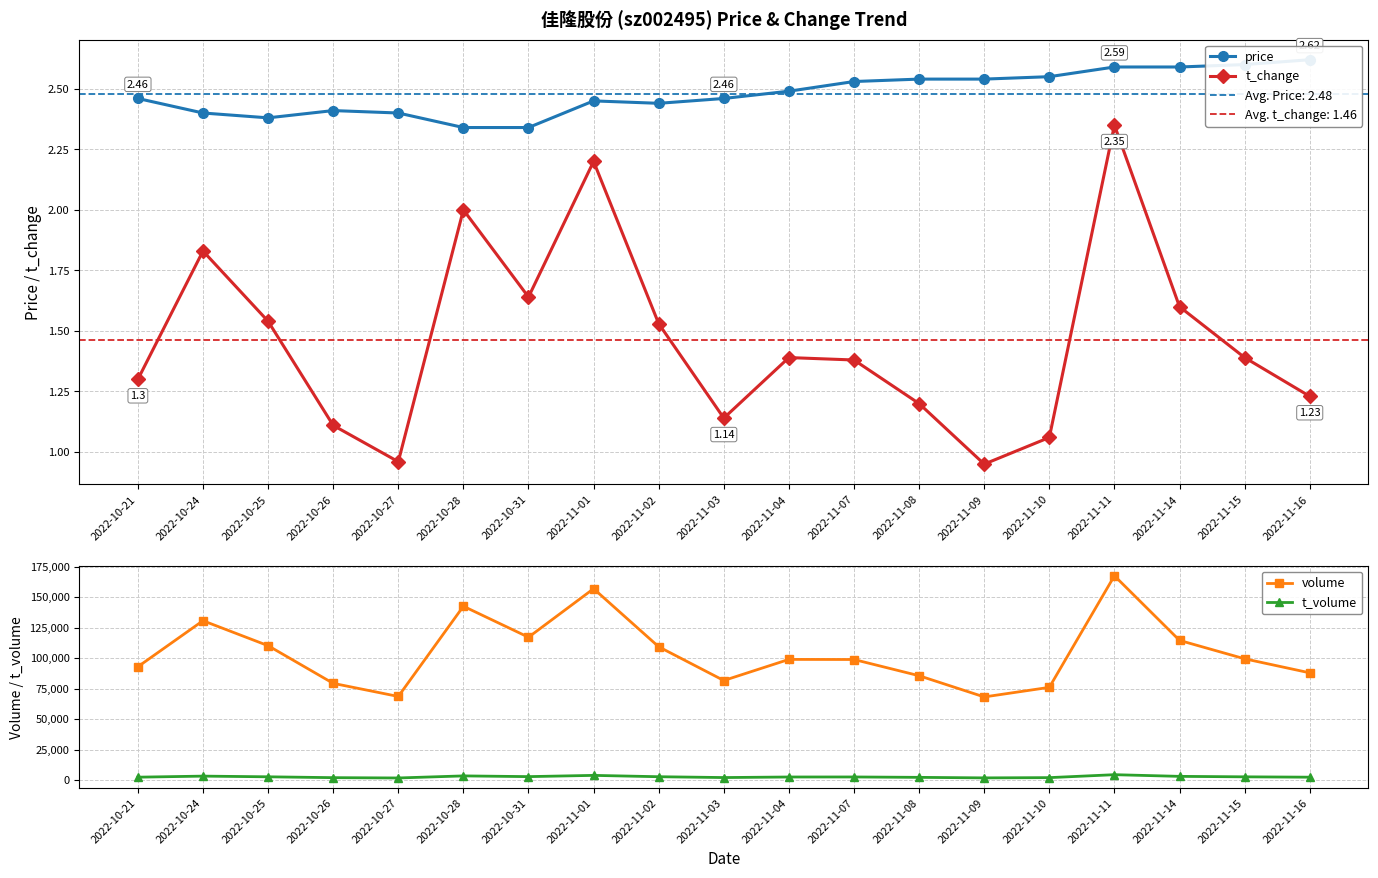

How many lines are shown in the chart?

4